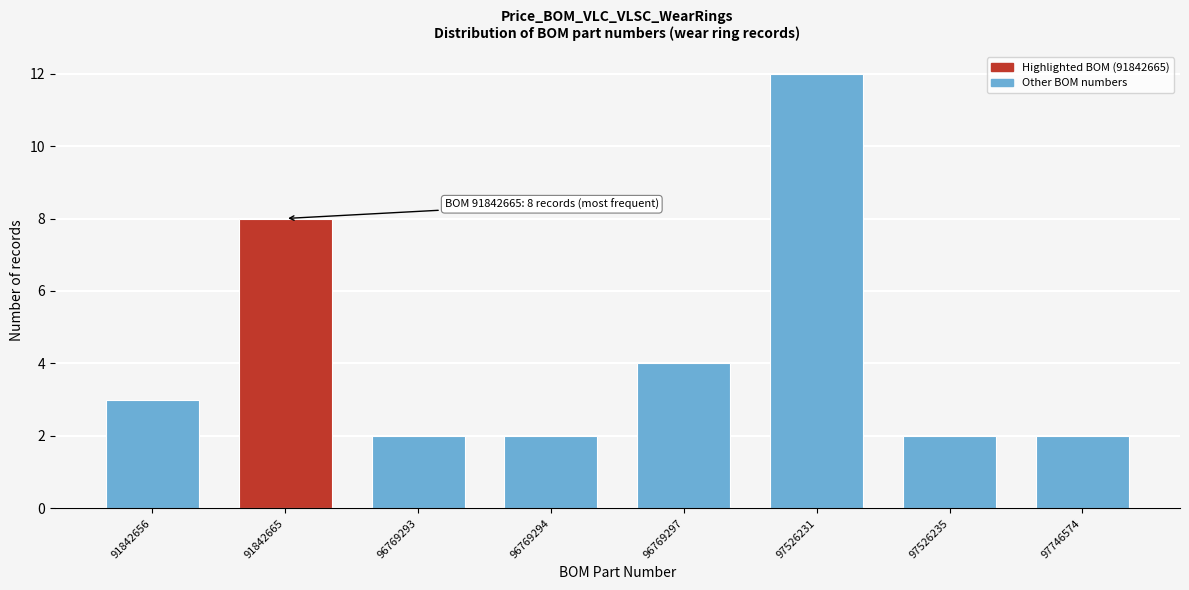

Reading left to right, list all the values displayed in this chart.

91842656=3	91842665=8	96769293=2	96769294=2	96769297=4	97526231=12	97526235=2	97746574=2